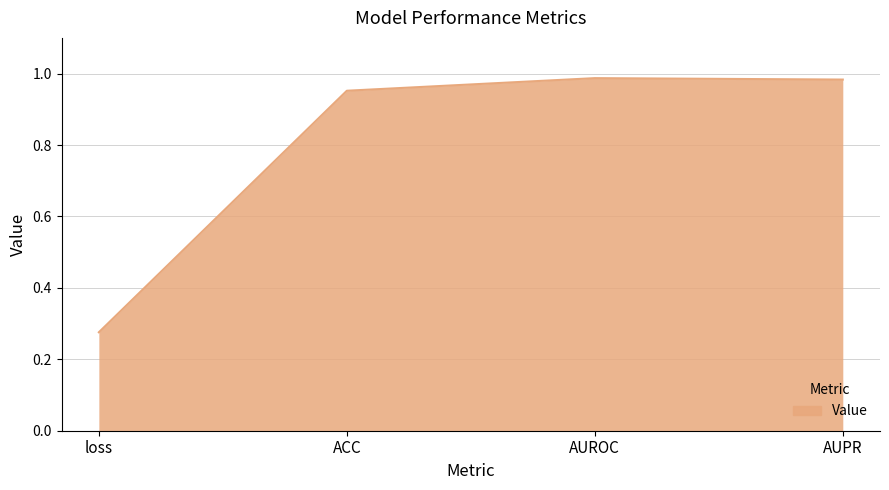

What is the average value?

0.8